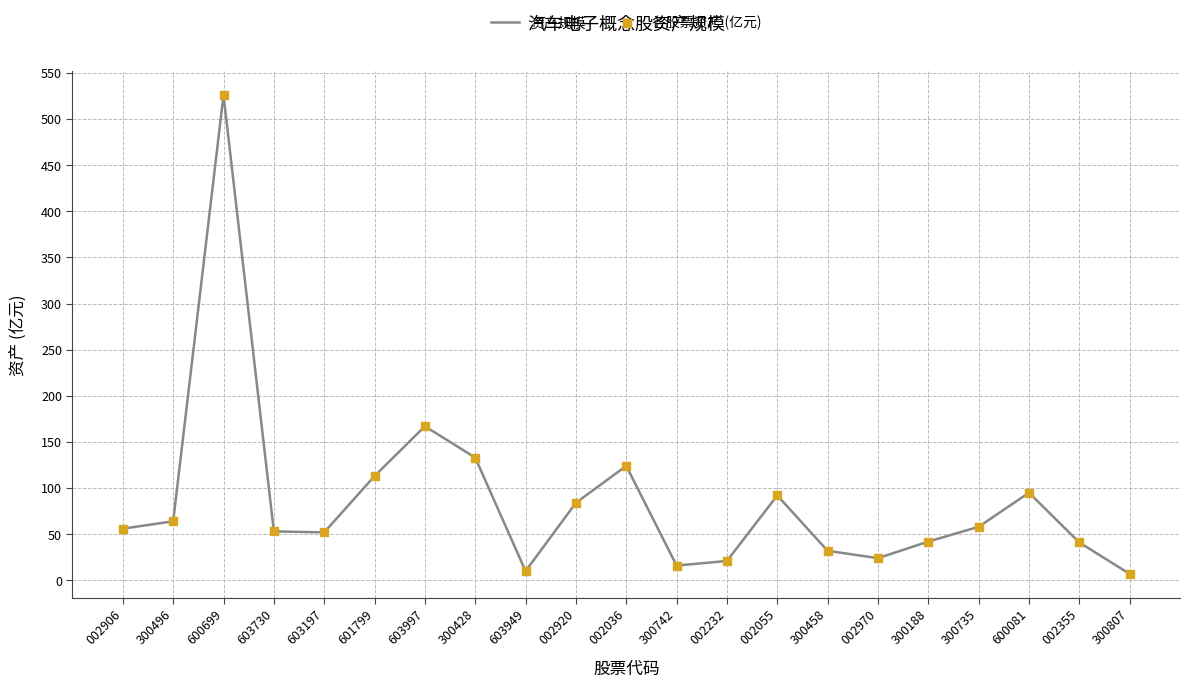

Is it true that the value at 603197 is 52?

True